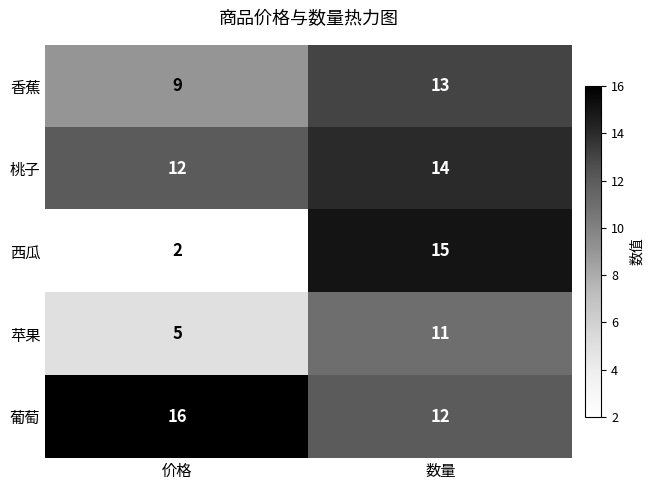

Which series has the largest total across all categories?

葡萄